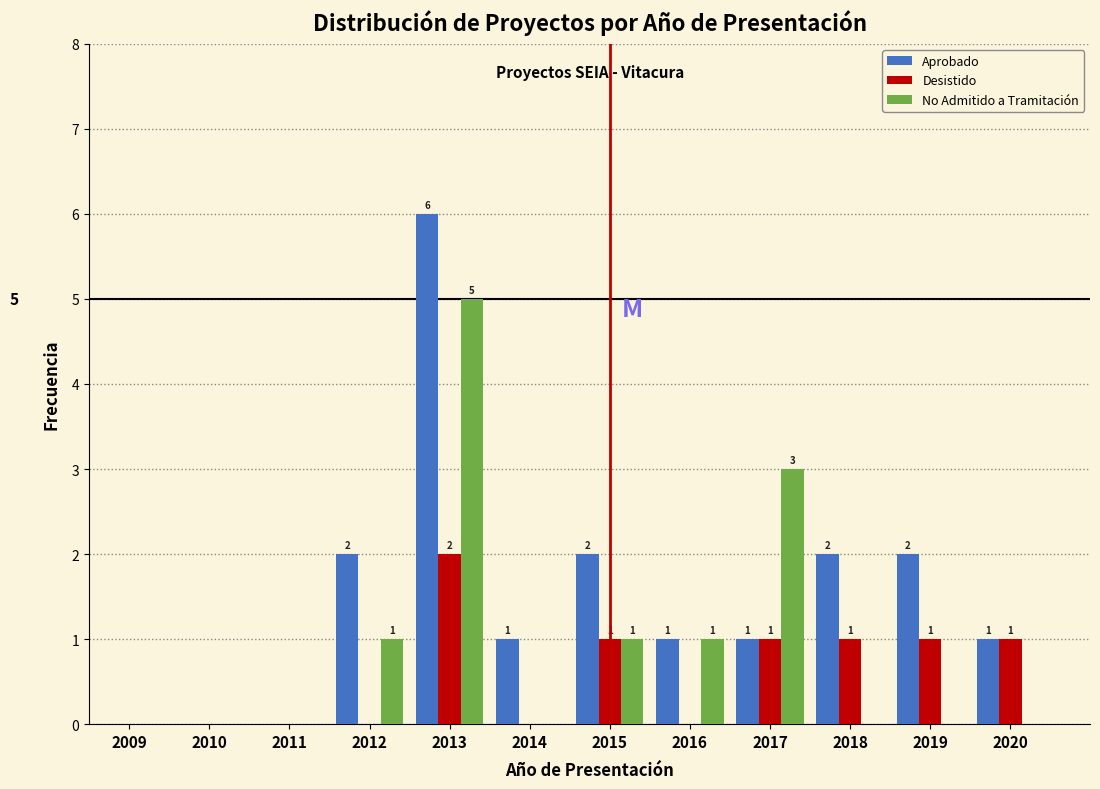

Reading right to left, transcribe all the data shown in this chart.

Aprobado: 2020=1	2019=2	2018=2	2017=1	2016=1	2015=2	2014=1	2013=6	2012=2	2011=0	2010=0	2009=0
Desistido: 2020=1	2019=1	2018=1	2017=1	2016=0	2015=1	2014=0	2013=2	2012=0	2011=0	2010=0	2009=0
No Admitido a Tramitación: 2020=0	2019=0	2018=0	2017=3	2016=1	2015=1	2014=0	2013=5	2012=1	2011=0	2010=0	2009=0